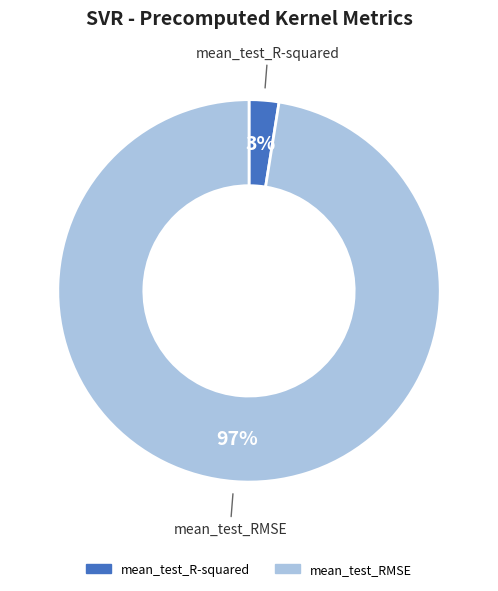

Rank the categories by value from highest to lowest.

mean_test_RMSE, mean_test_R-squared